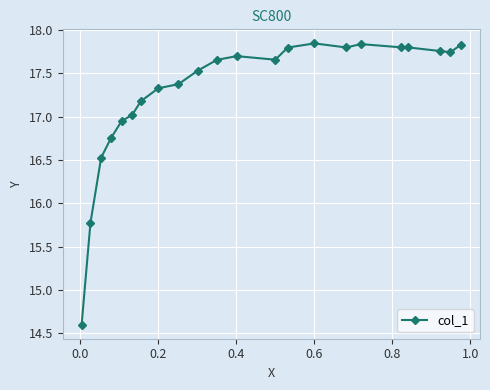

What is the difference between the maximum and minimum values?

3.2